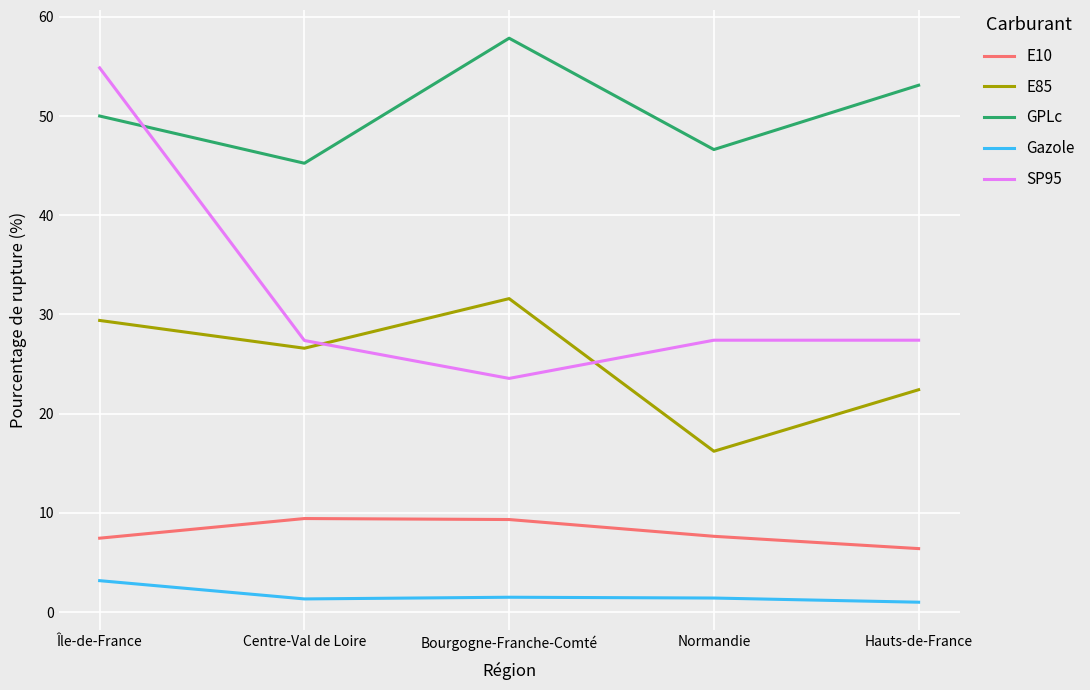

What position from the right is Centre-Val de Loire?

4